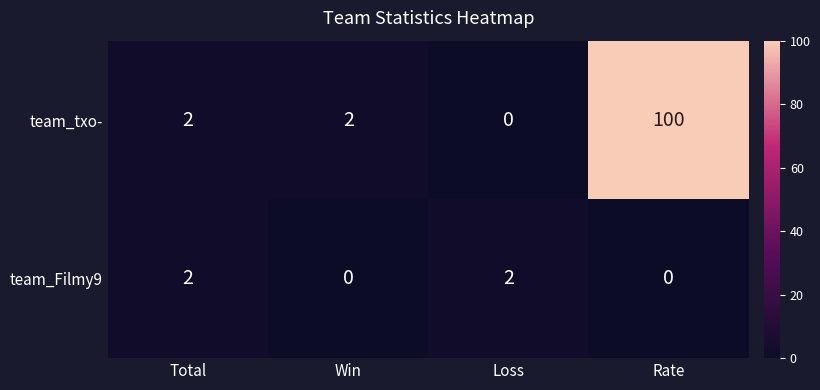

Count the team_Filmy9 values in the range 0 to 2.

4